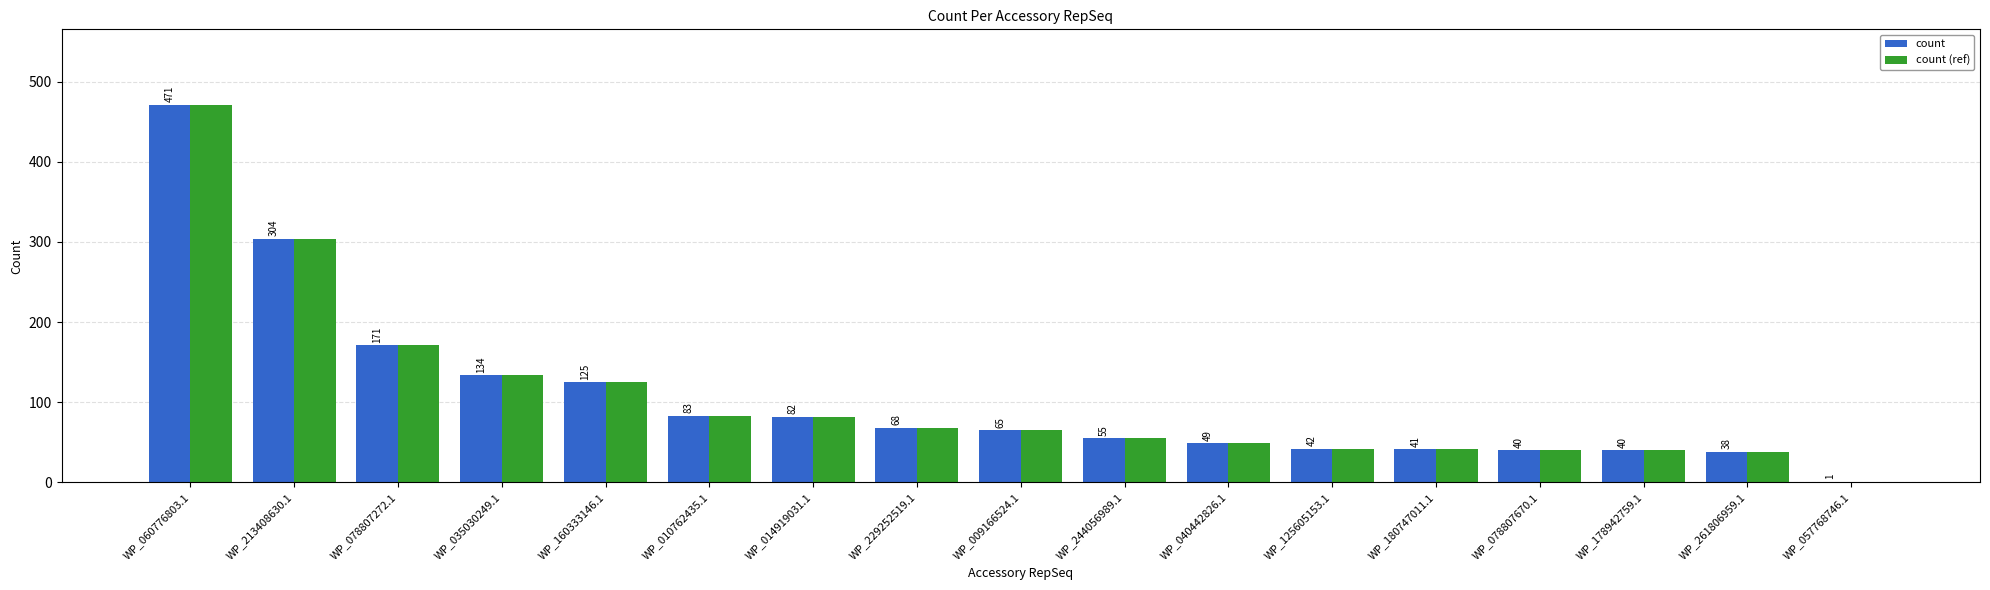

What is the maximum value for count (ref)?

471